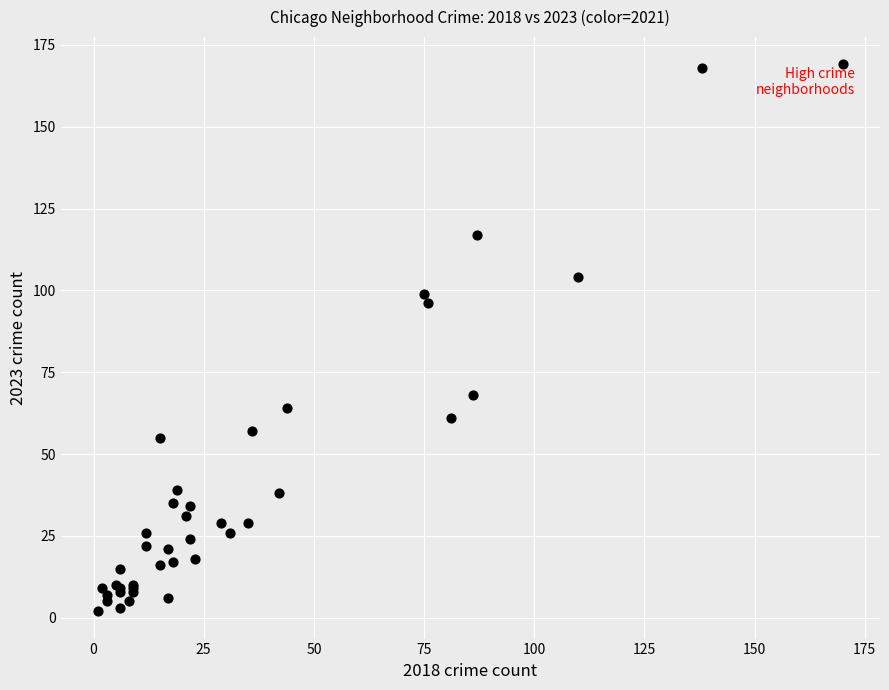

What Y value in the scatter plot is closest to 85?

96